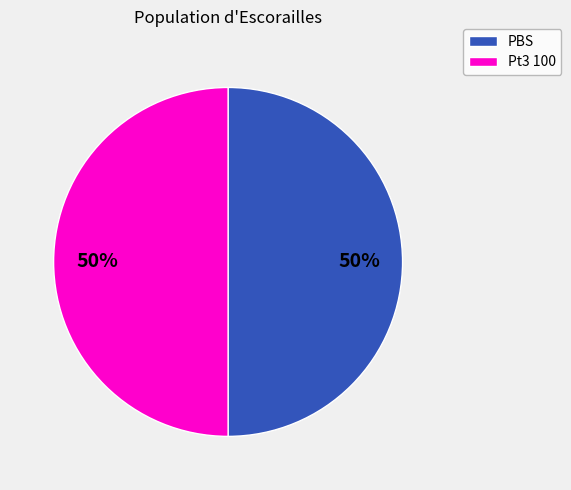

How many slices are in this pie chart?

2